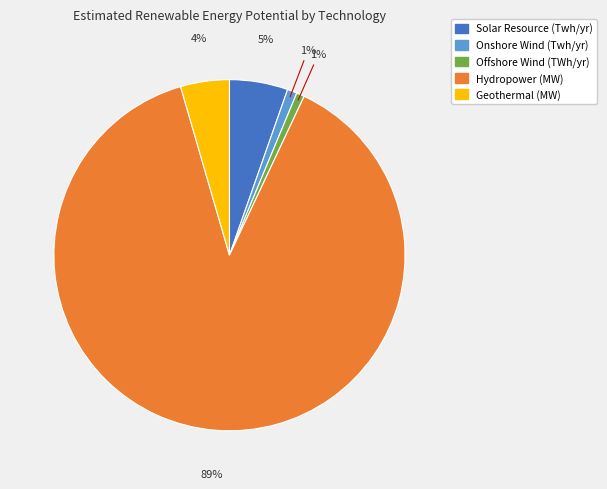

Do Hydropower (MW) and Offshore Wind (TWh/yr) together represent more than half of the pie?

Yes